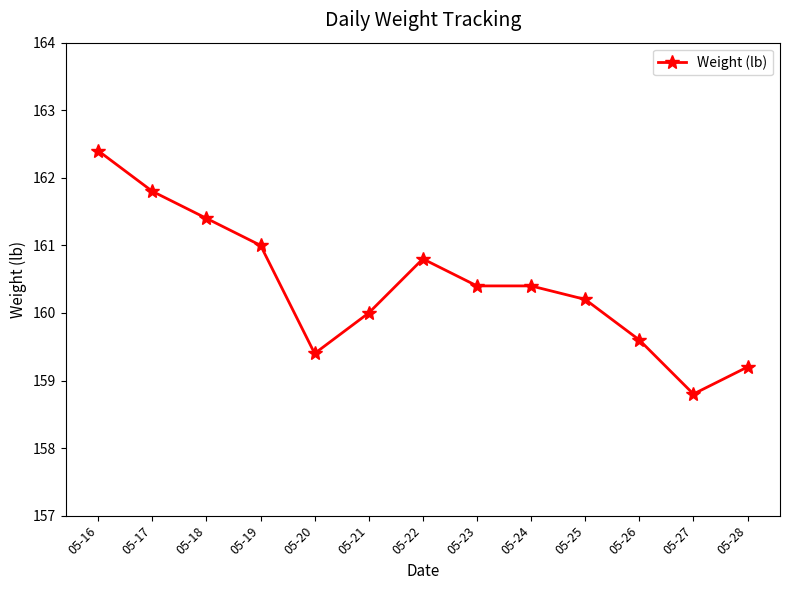

Where is the first local minimum?

05-20